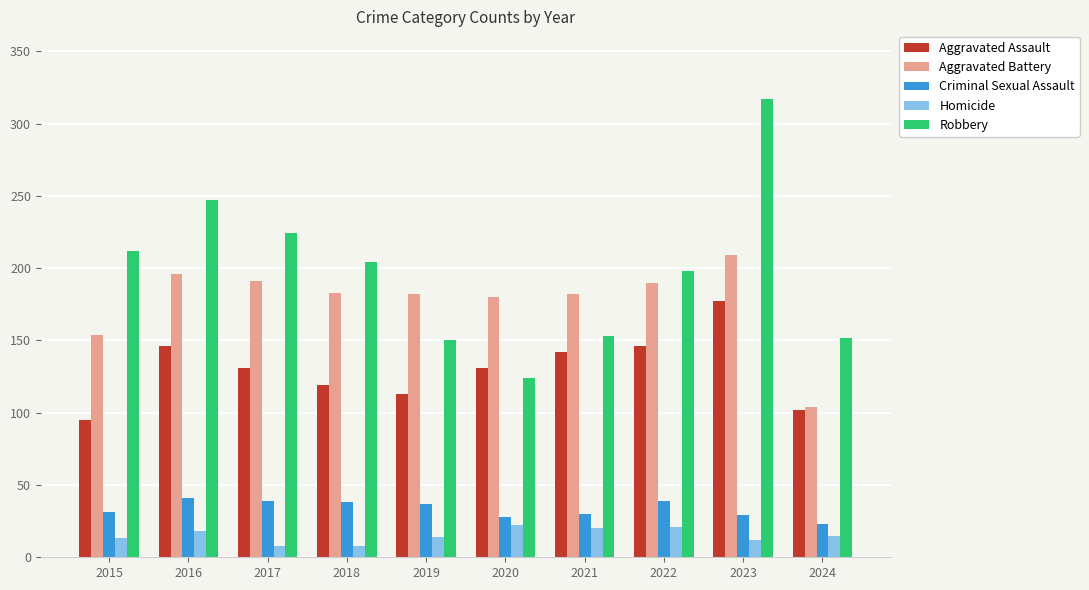

What is the difference between the highest and lowest values at 2019?

168